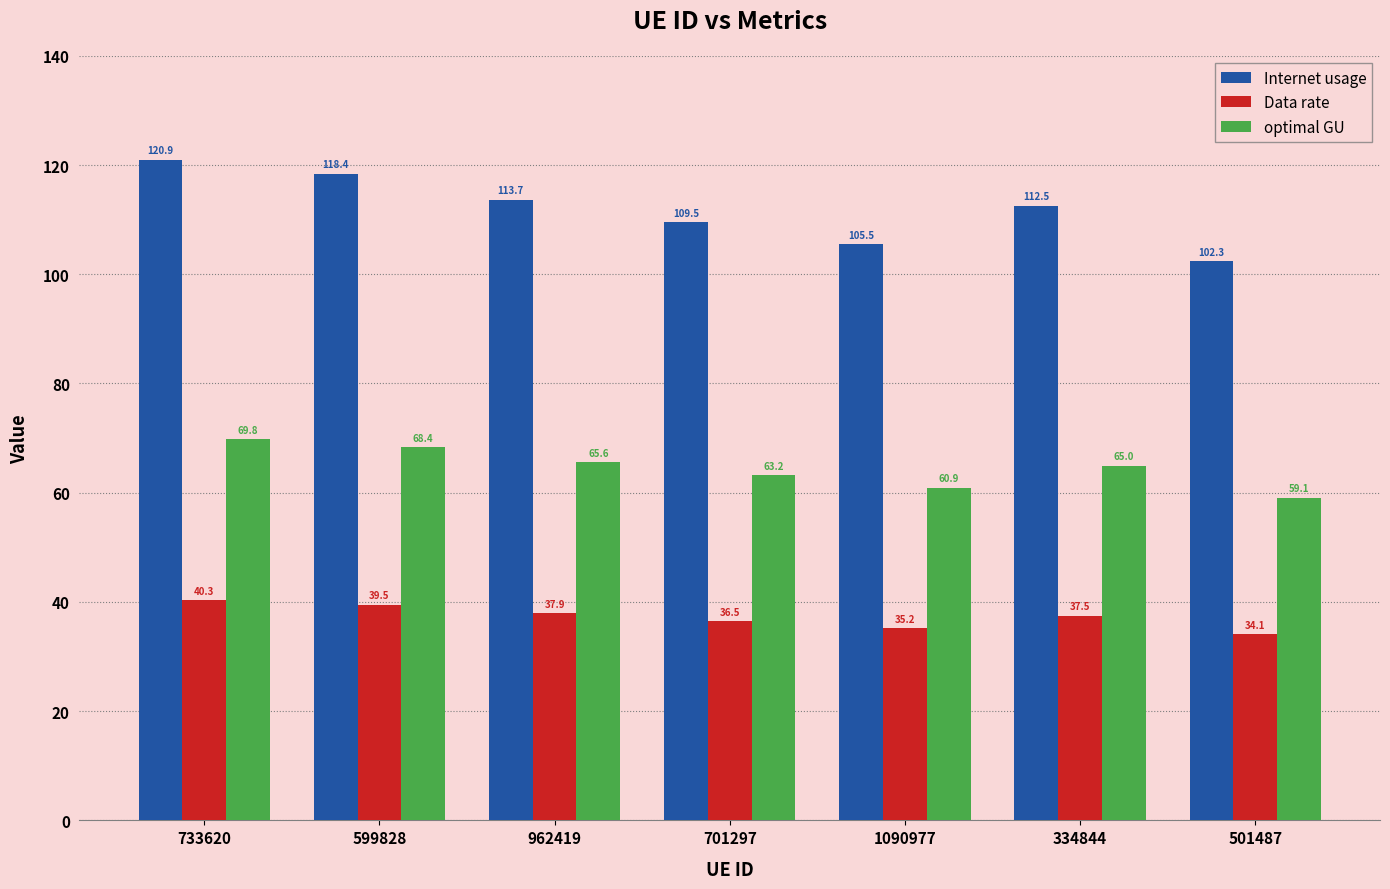

What is the sum of all Data rate values?

261.0